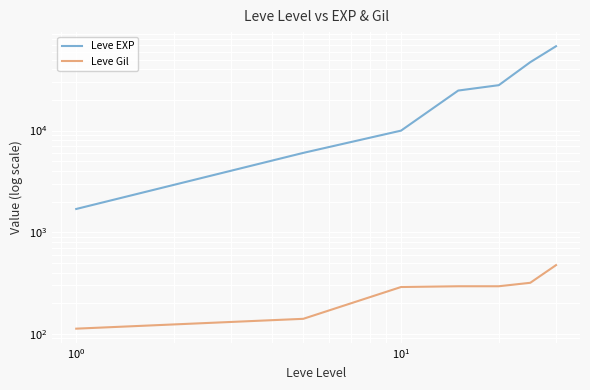

How many categories are shown in the chart?

7